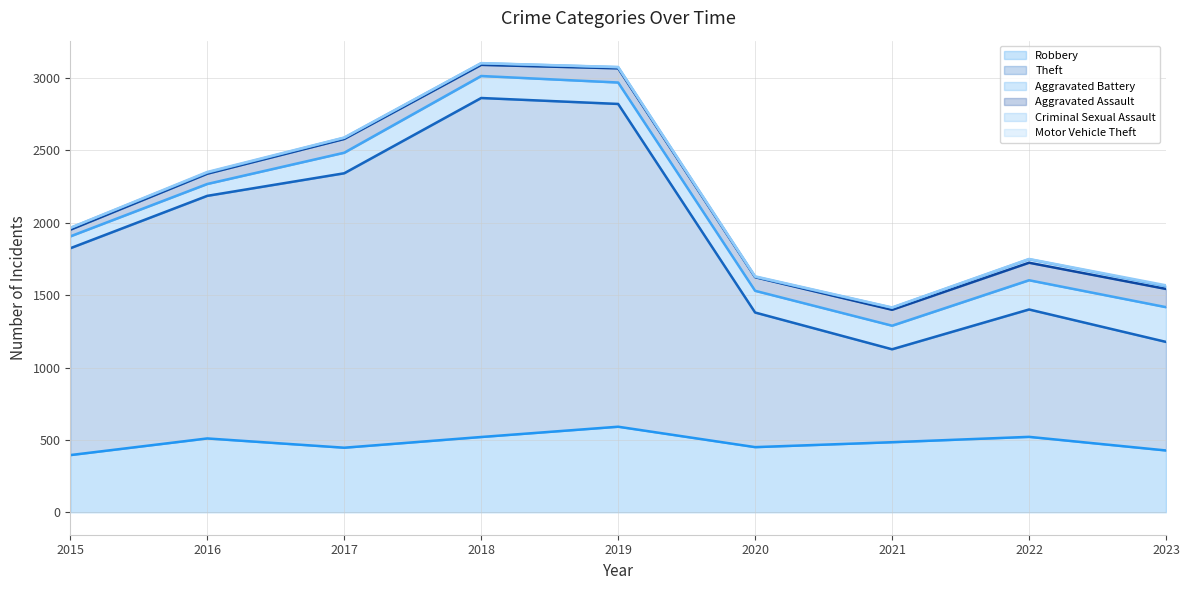

The Aggravated Assault series shows 121 at 2022. True or false?

True